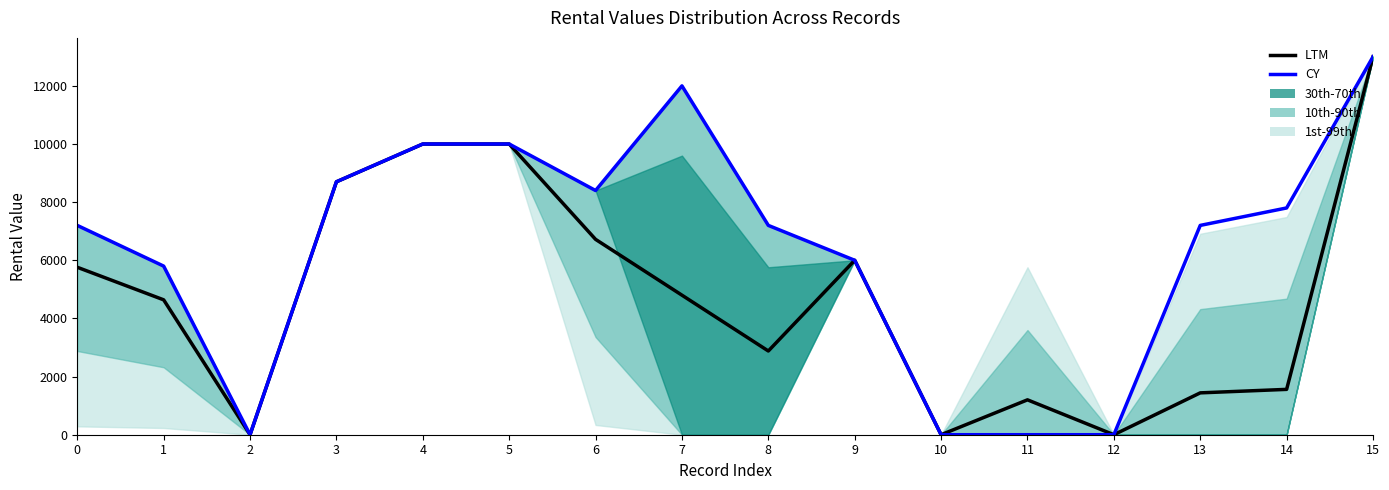

What is the value of the LTM point at the 1st from the left?

5760